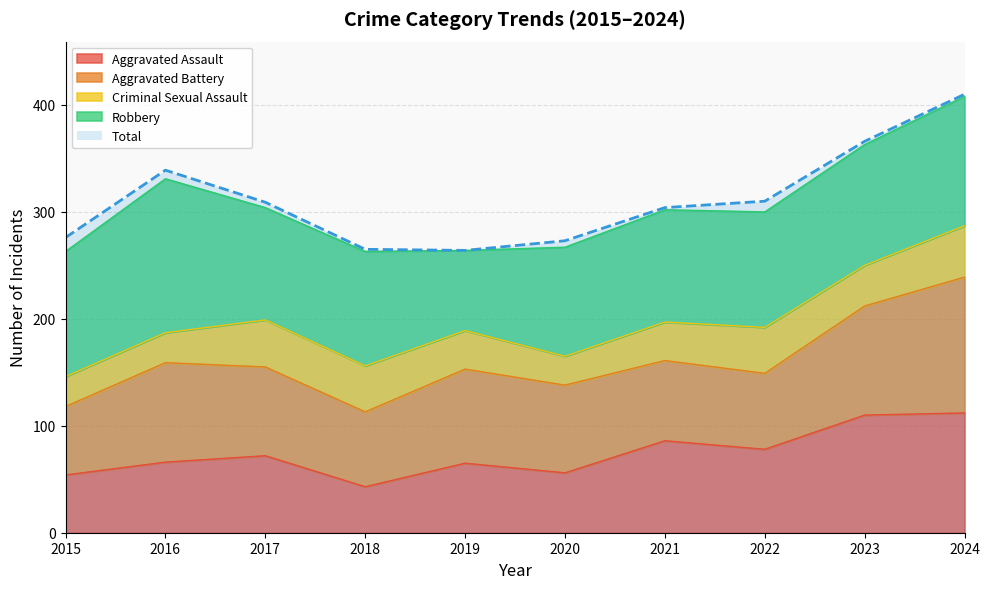

True or false: Aggravated Assault has a value of 65 at 2019.

True